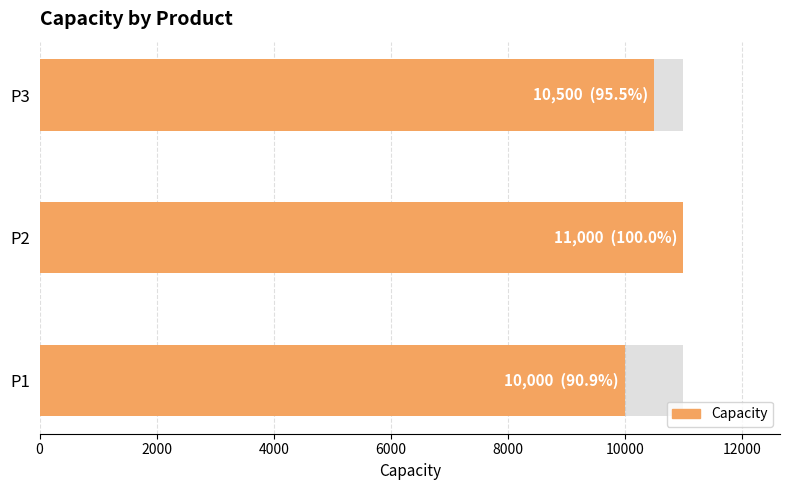

The value at P1 is 2235. True or false?

False